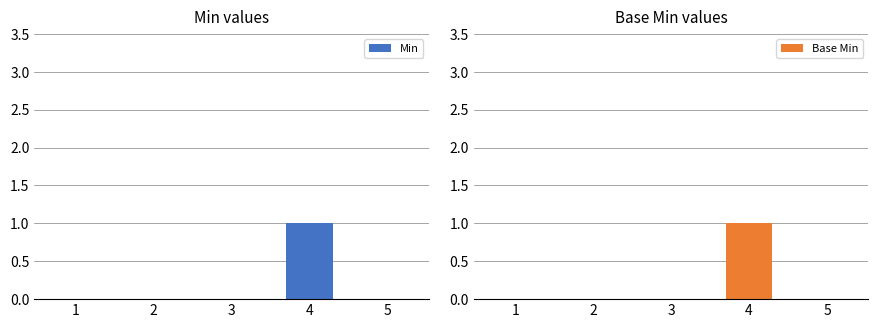

Reading left to right, extract all data points from this chart.

Min: 0	0	0	1	0
Base Min: 0	0	0	1	0